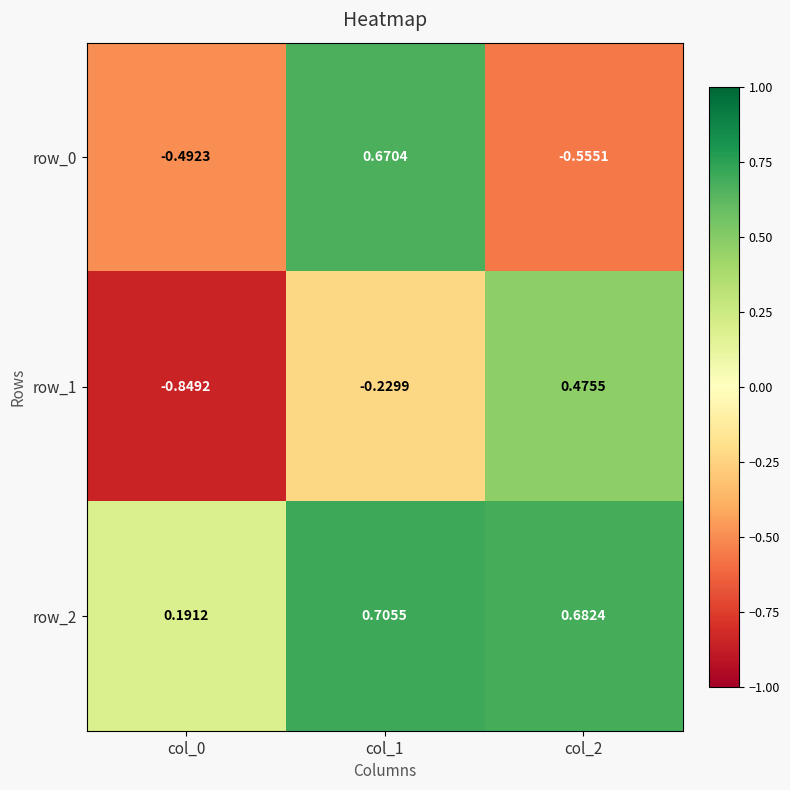

Which series has the widest spread of values?

row_1